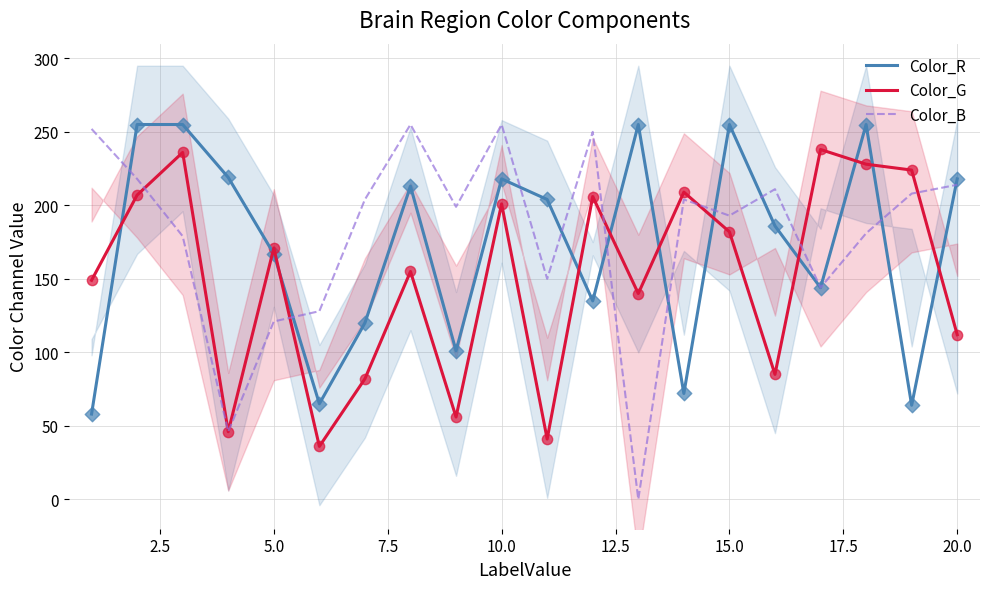

Which series contains the highest Y value?

Color_R